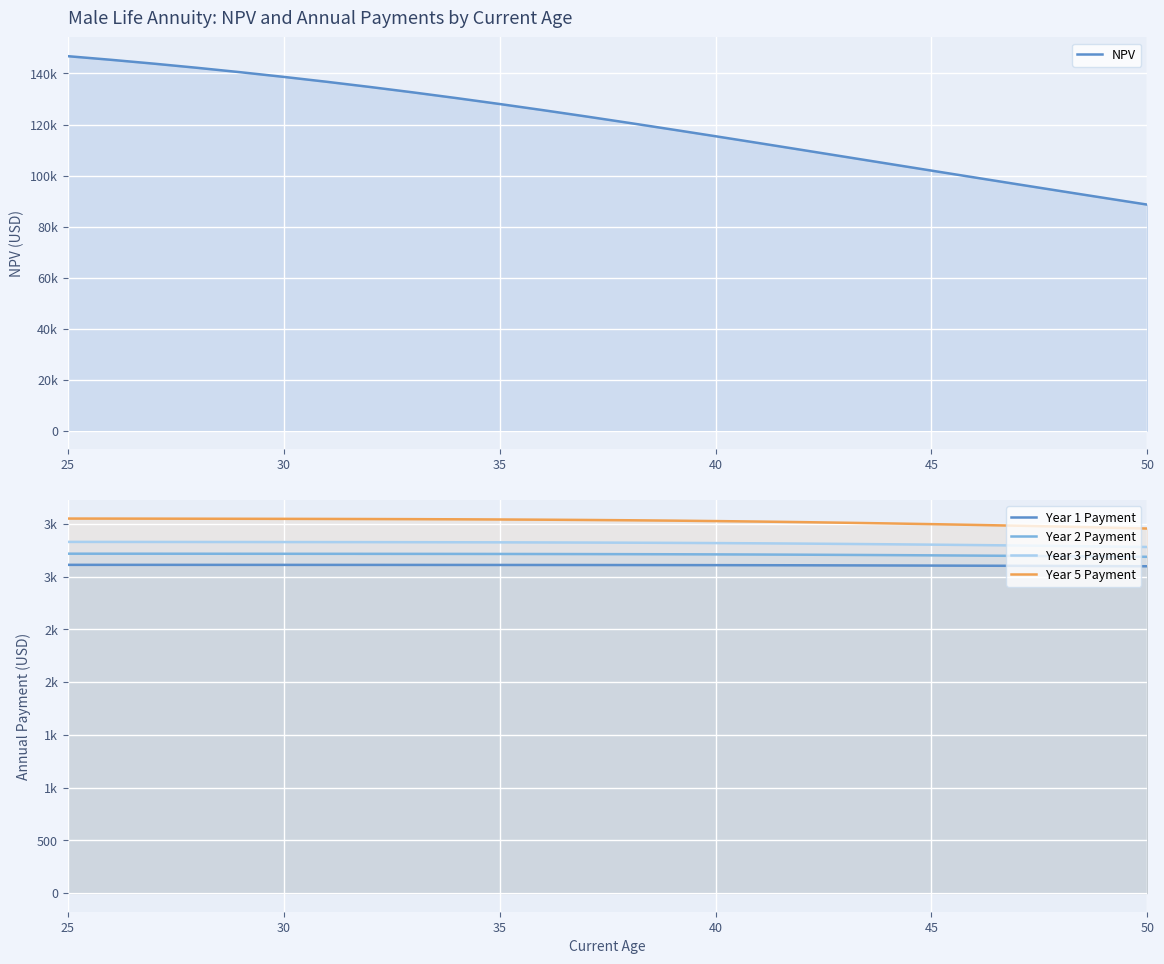

True or false: Year 3 Payment and Year 1 Payment intersect in this chart.

False